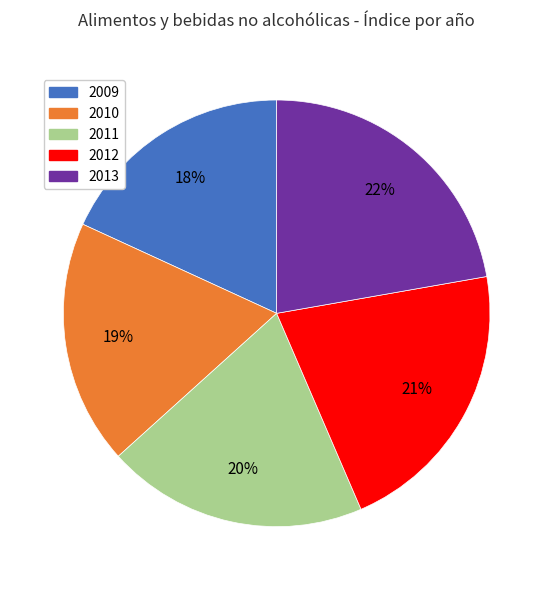

Is it true that 2013 is 17% of the pie?

False